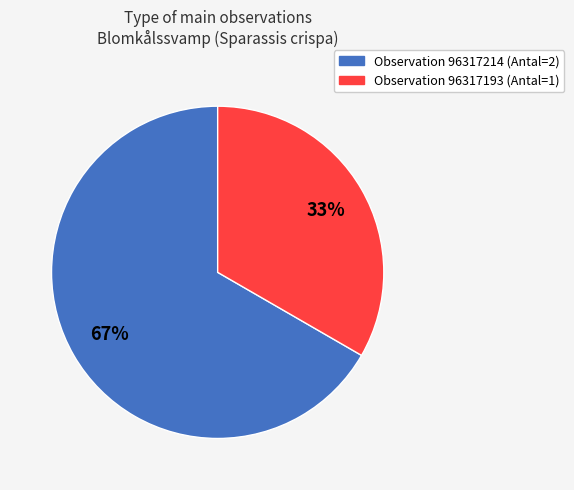

How many slices are in this pie chart?

2